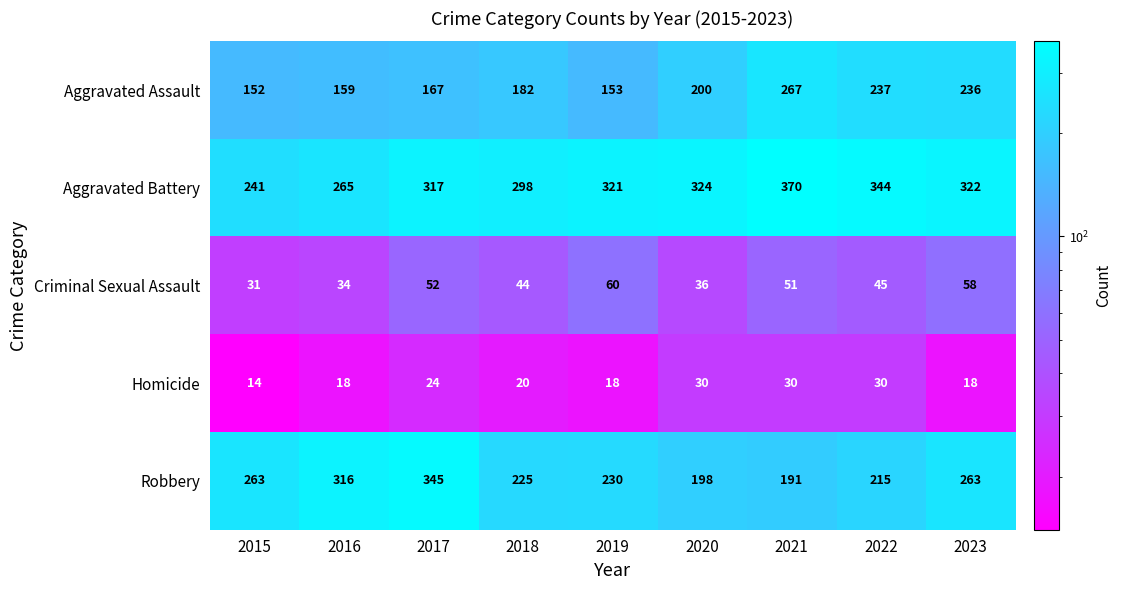

What is the sum of all Aggravated Assault values?

1753